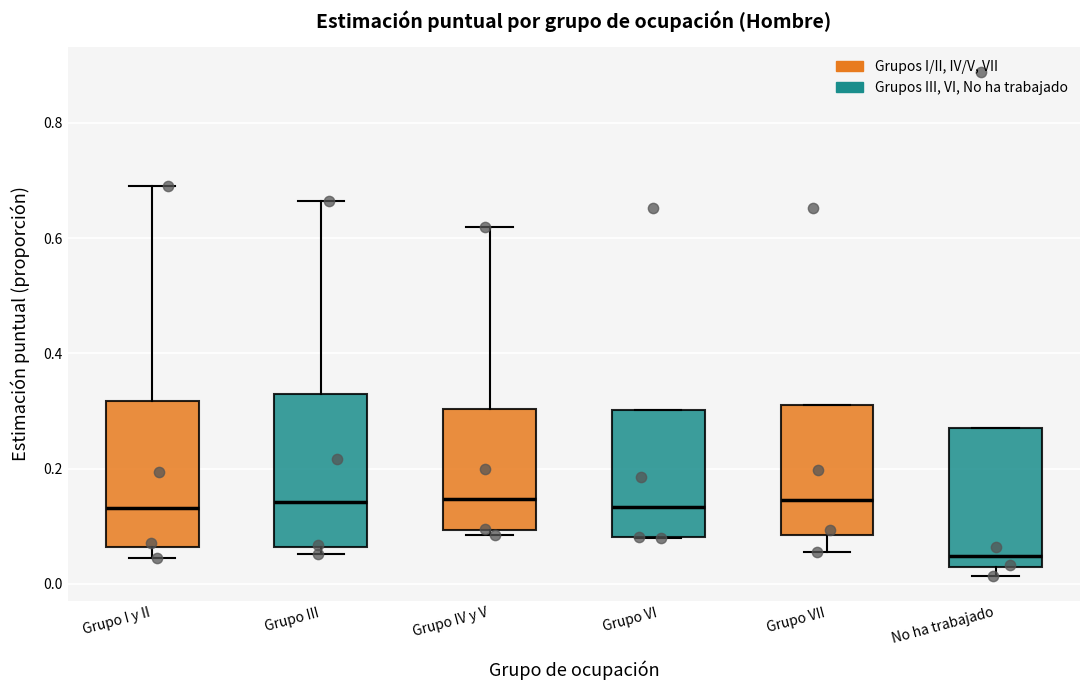

Where is the lower edge of the box for Grupo VI on the y-axis? The values are not printed on the chart, so give them approximately, as read against the axis.

0.08